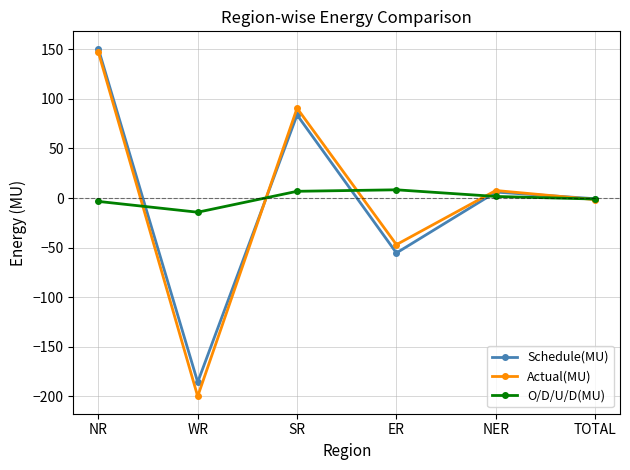

What is the maximum value for Schedule(MU)?

150.6